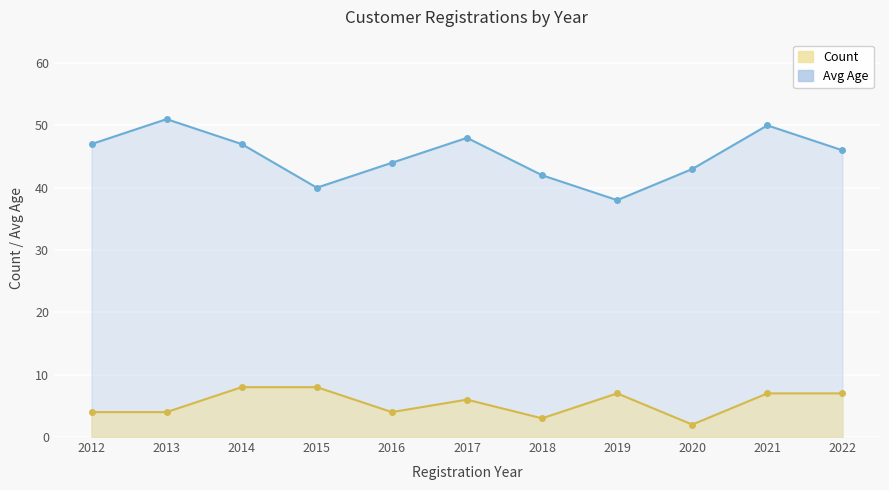

What is the sum of all Count values?

60